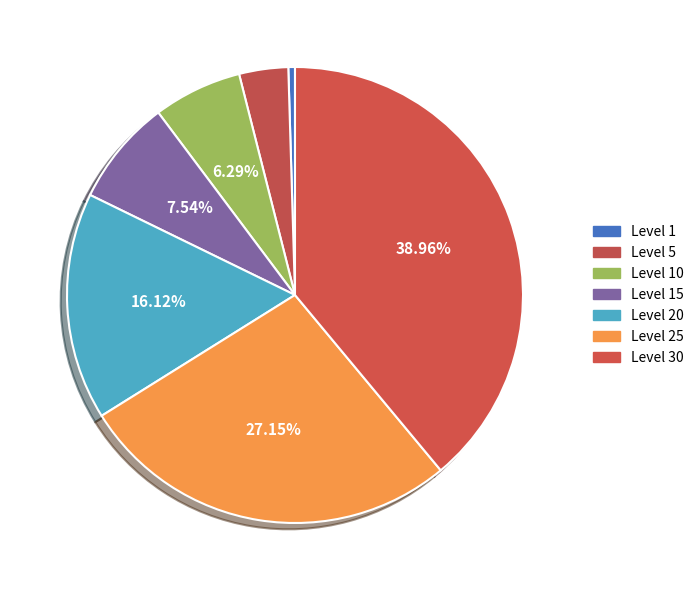

What is the ratio of the value at Level 20 to the value at Level 10?

2.6